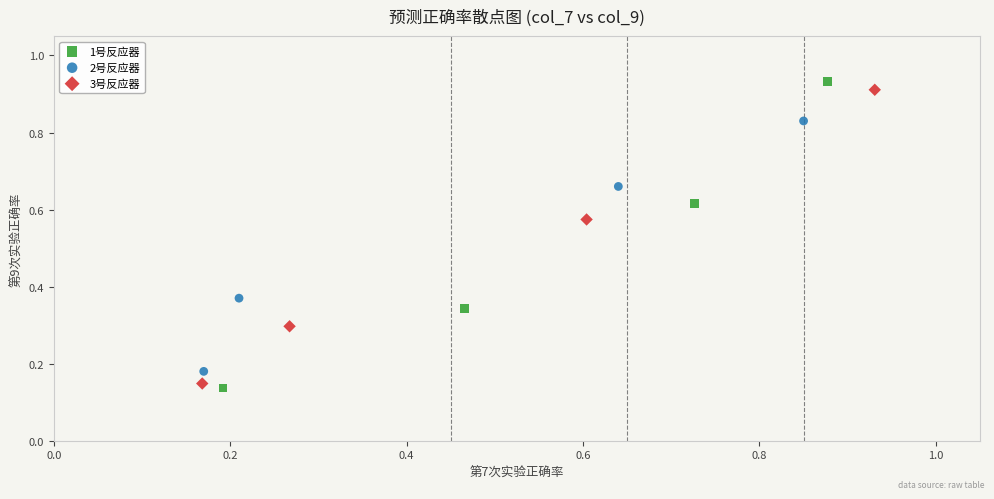

Which series reaches the maximum Y coordinate?

1号反应器